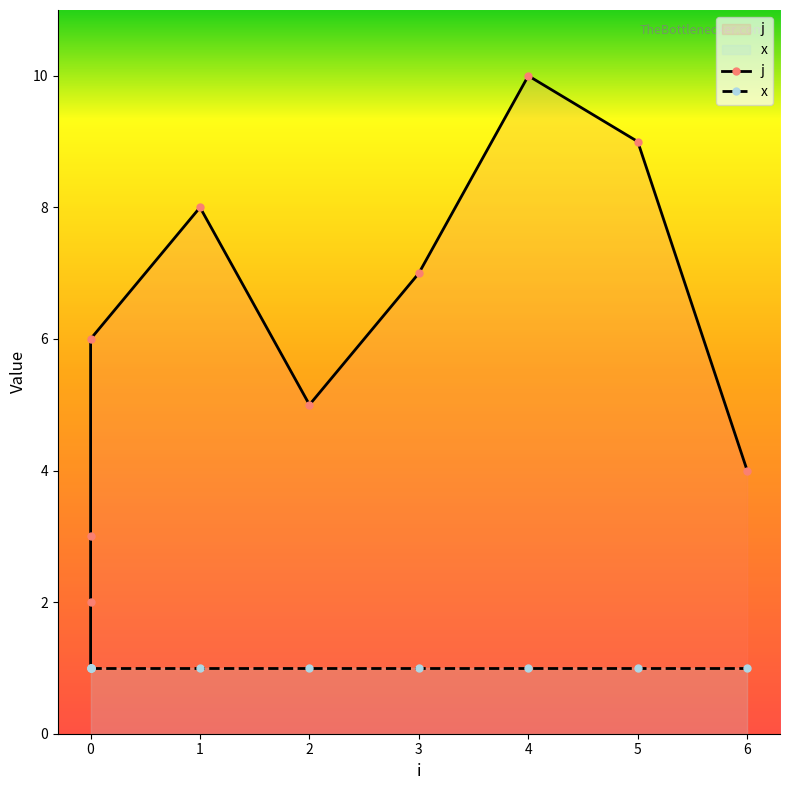

What is the sum of the j values at 0 and 1?

10